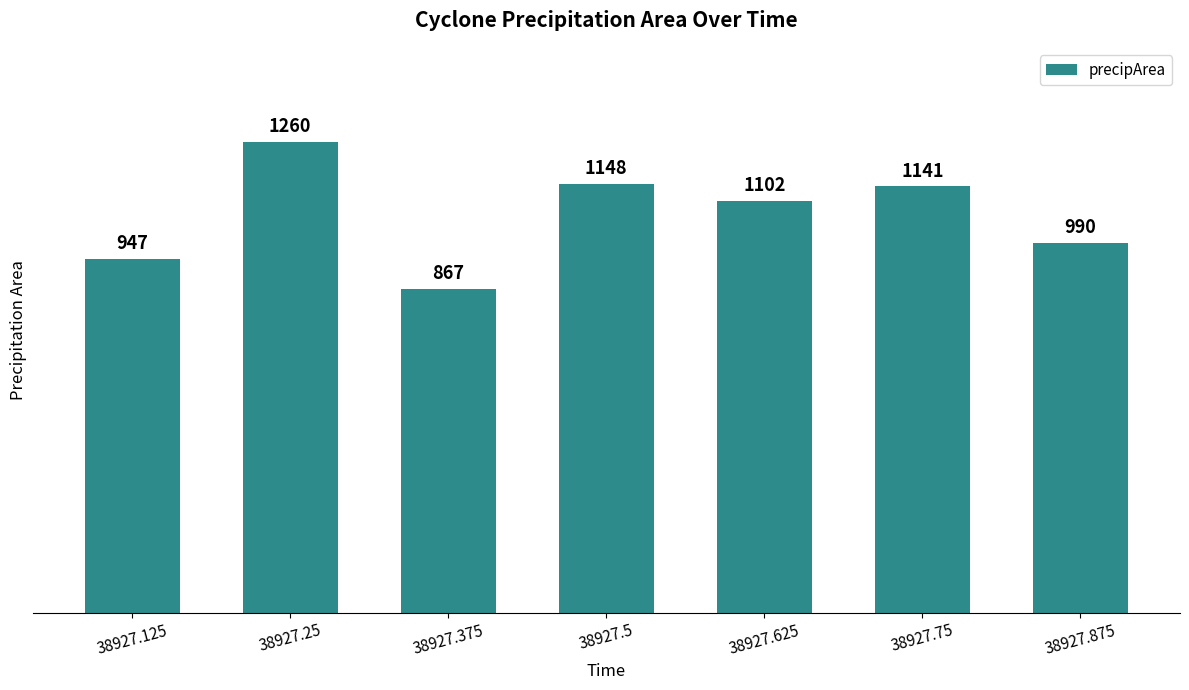

What position from the right is 38927.25?

6